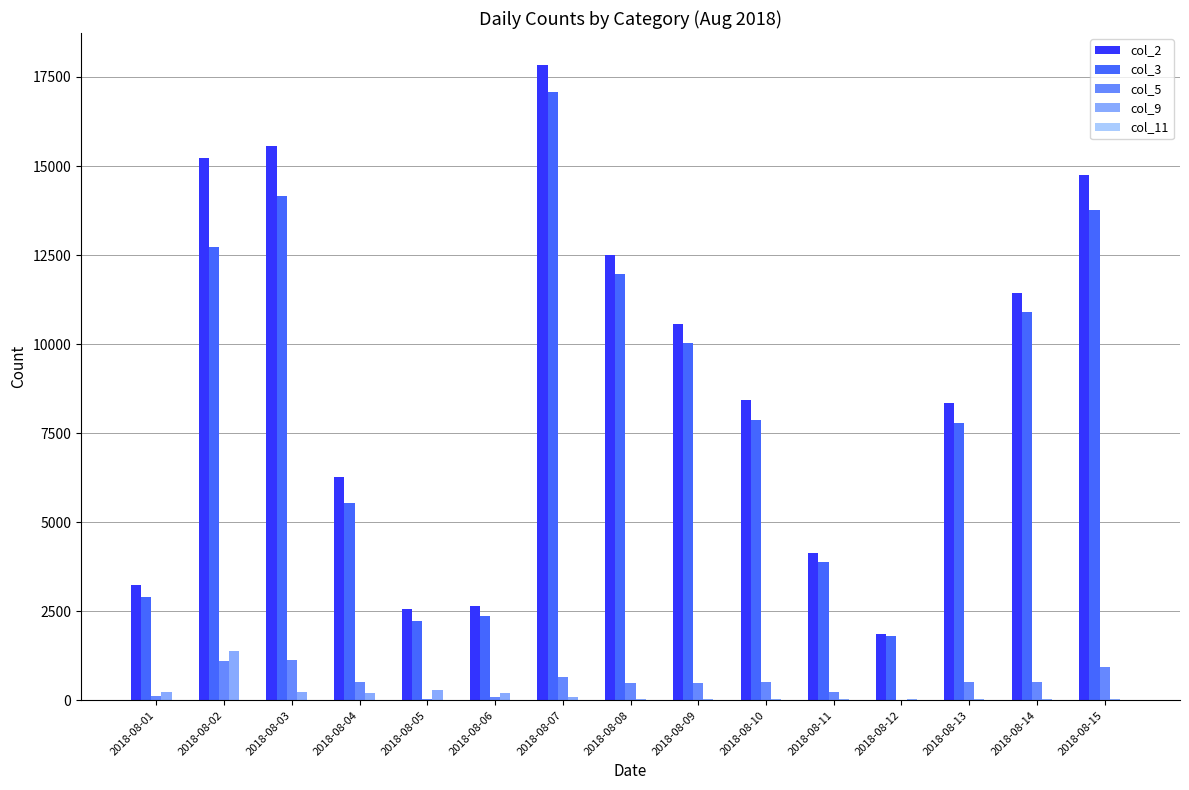

What is the spread (max minus min) of values at 2018-08-04?

6064